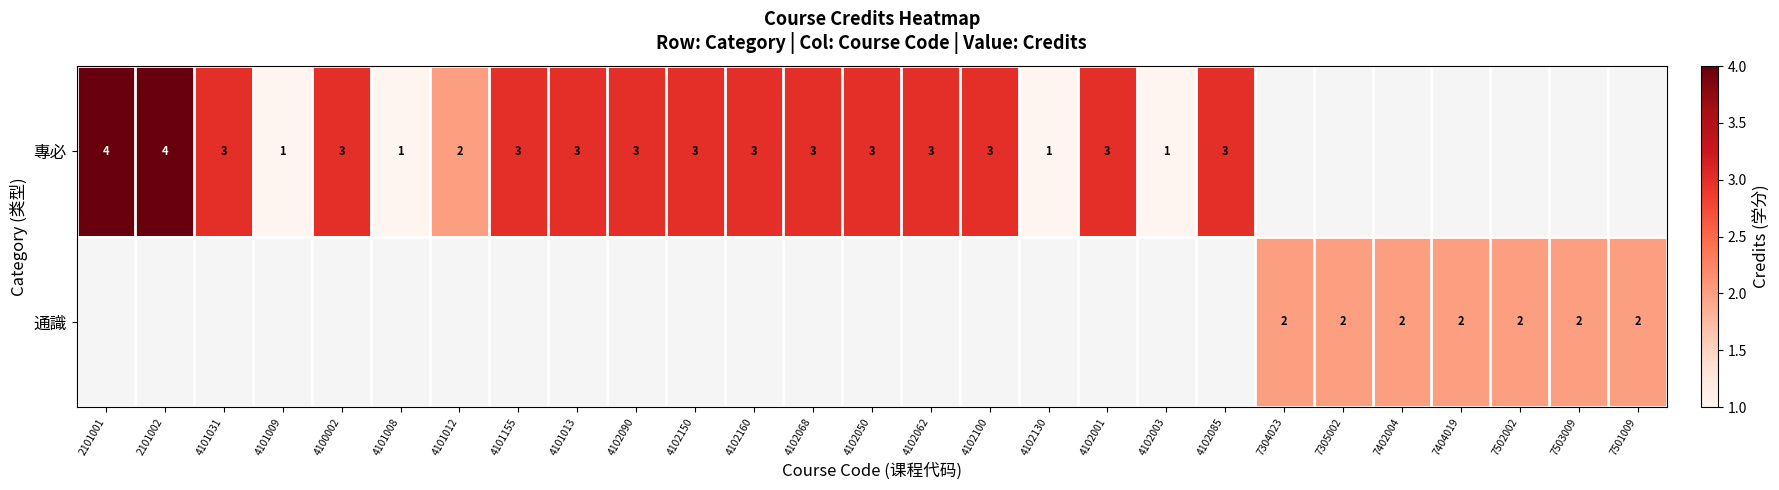

How many data points does each series have?

27